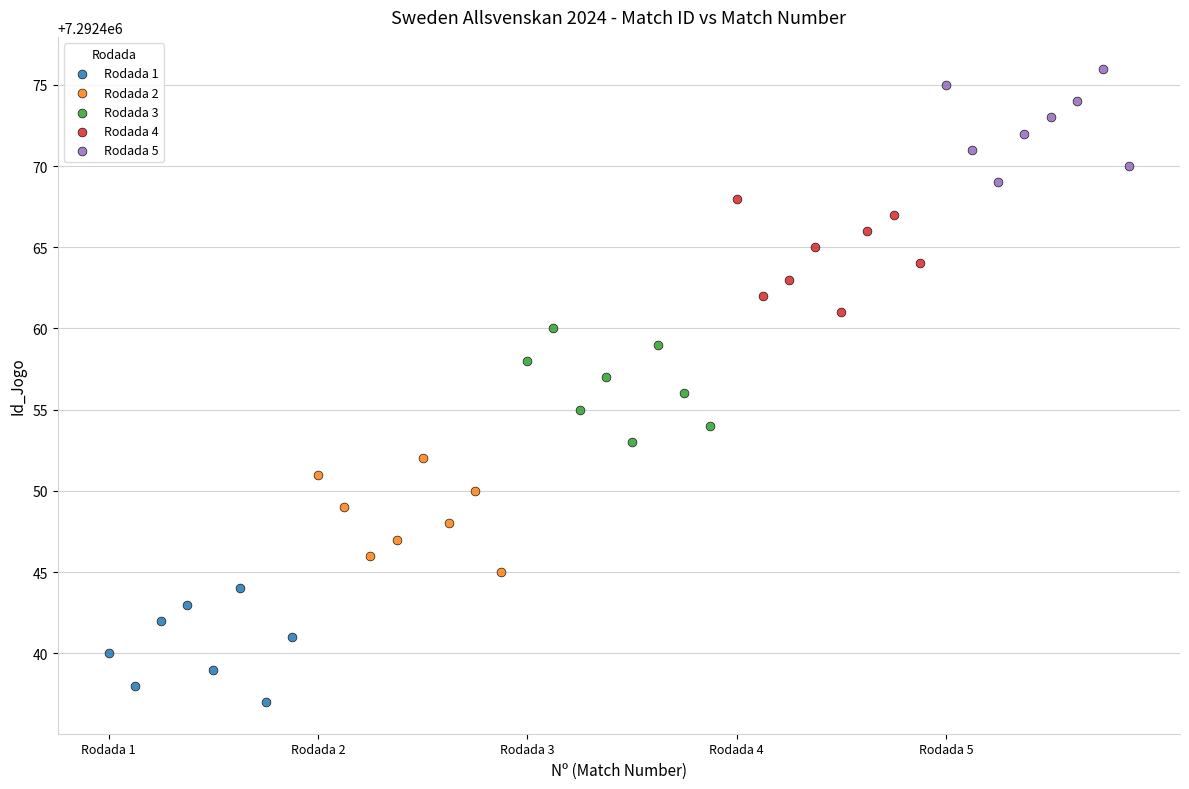

Which series reaches the maximum Y coordinate?

Rodada 5